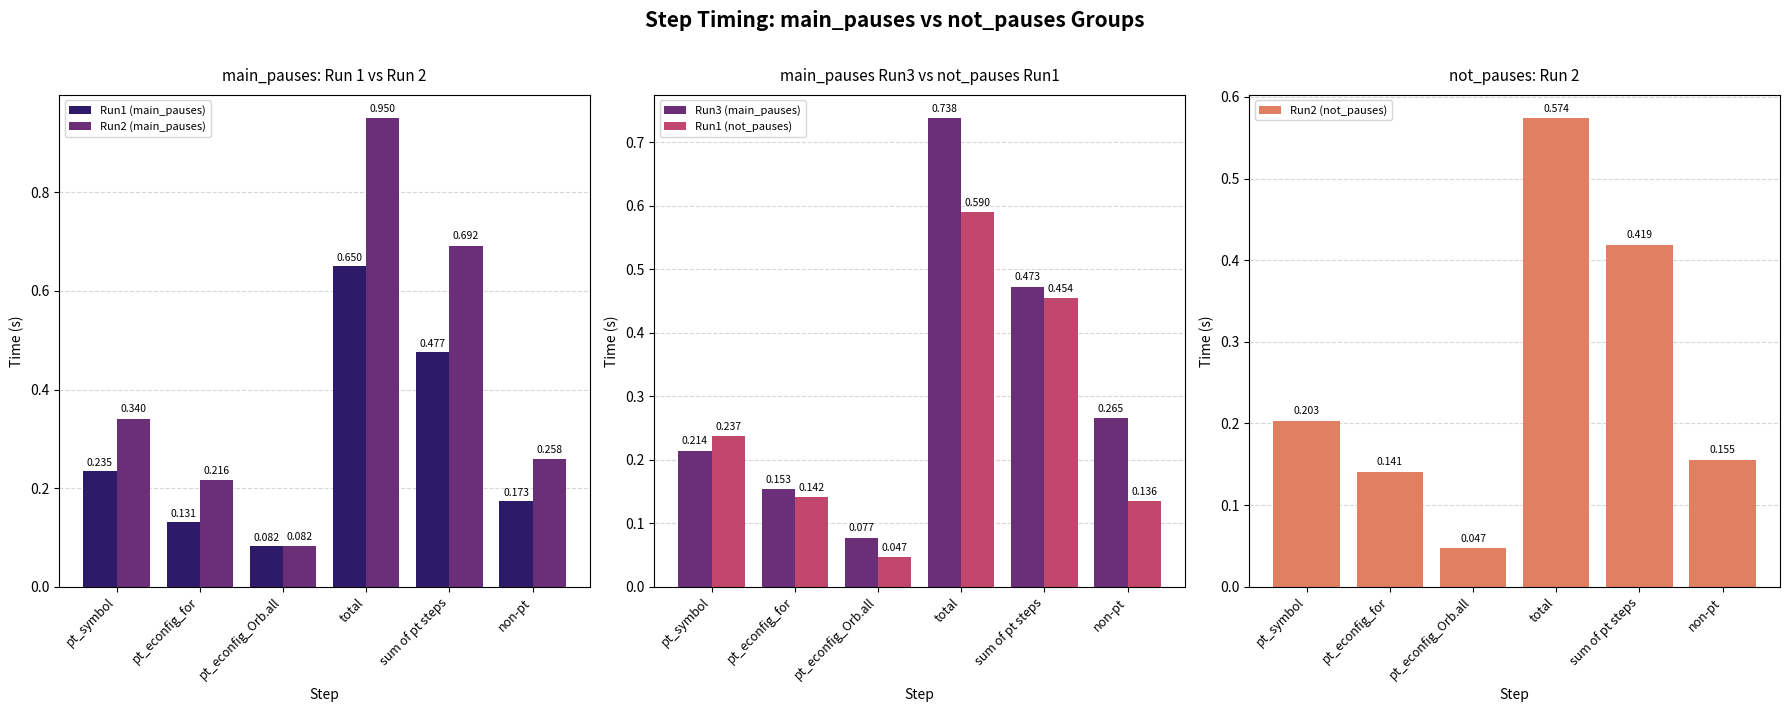

How many data points does each series have?

6